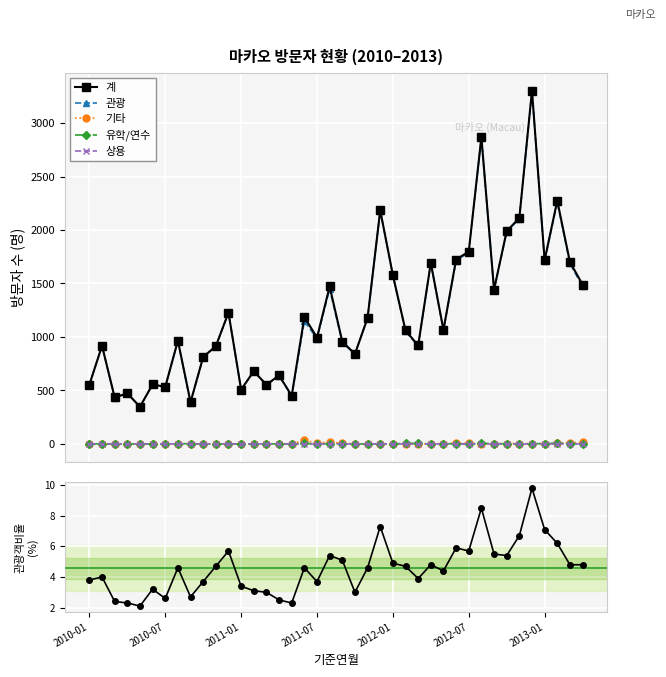

Where does the 관광객비율(%) series first go above 4?

7